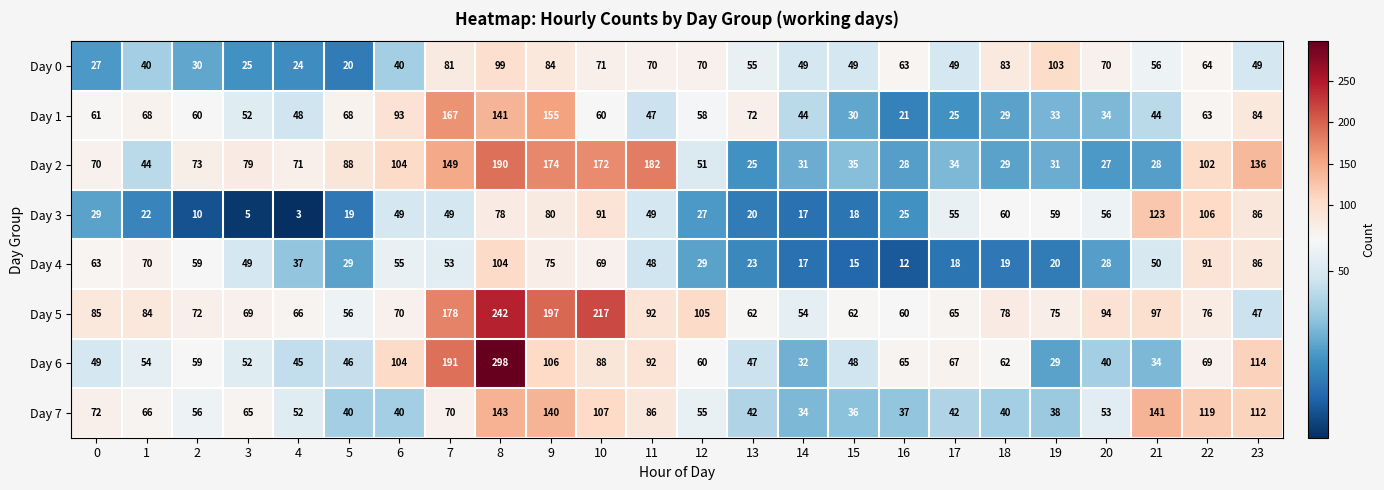

What is the spread (max minus min) of values at 15?

47